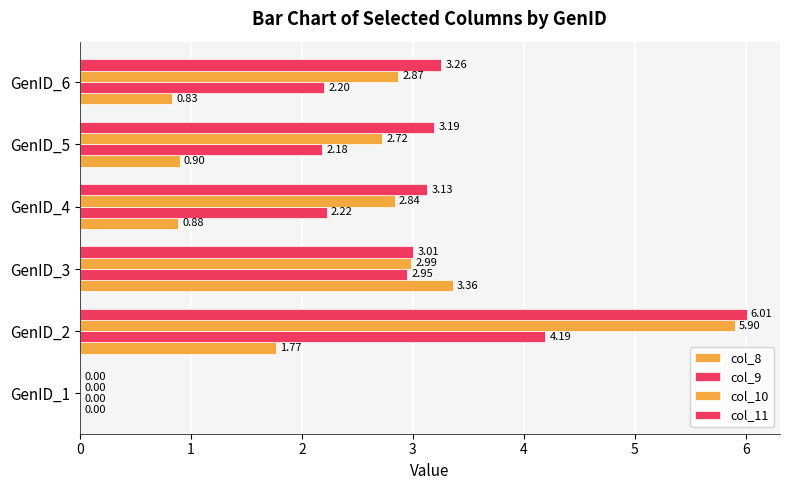

Count the number of categories in the chart.

6